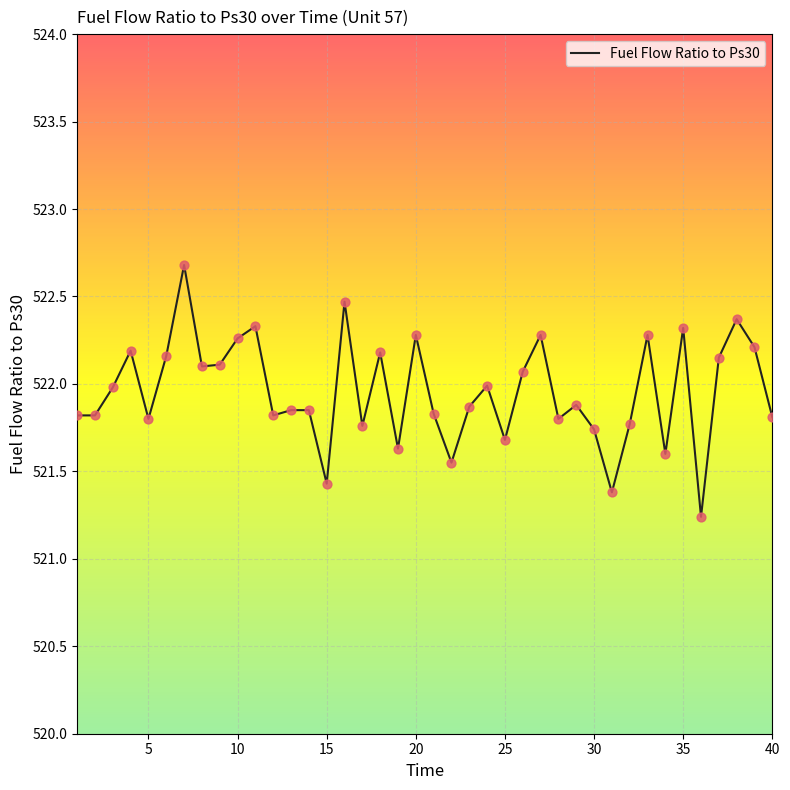

What is the smallest value displayed?

521.2